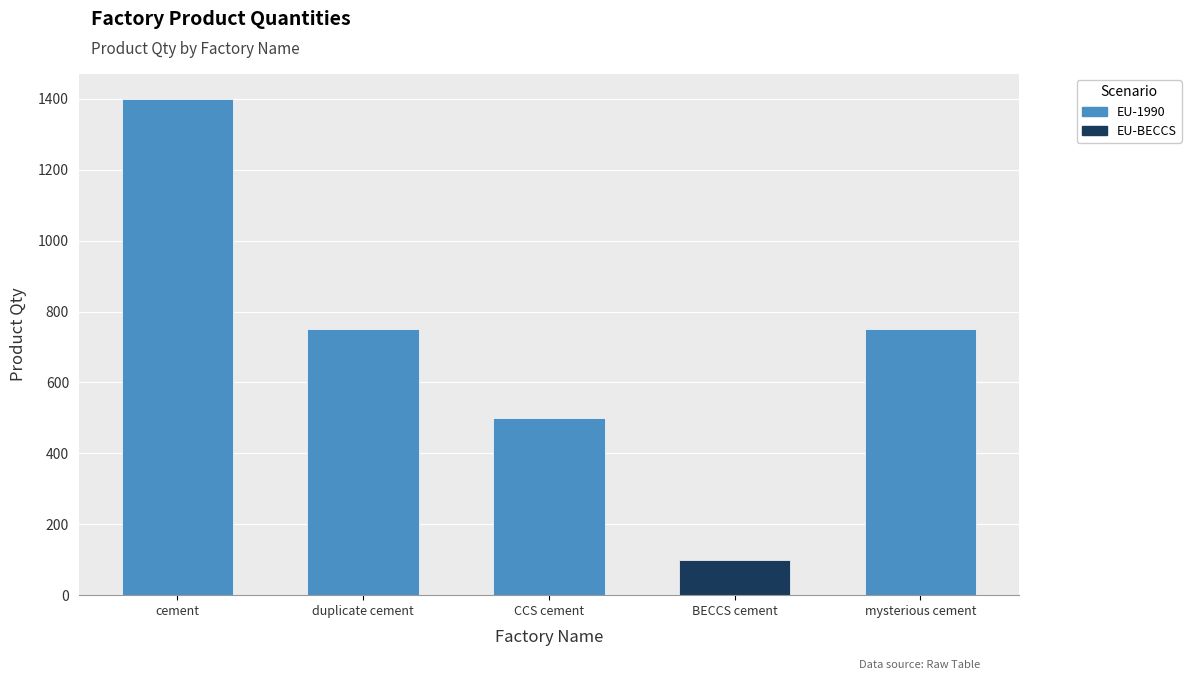

Which category has the lowest value across all series?

BECCS cement